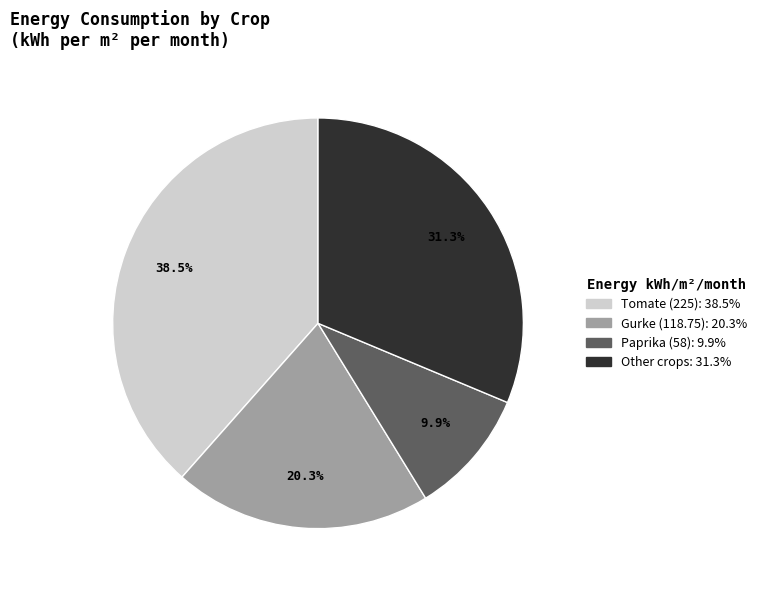

Is there any slice that represents more than half of the pie?

No